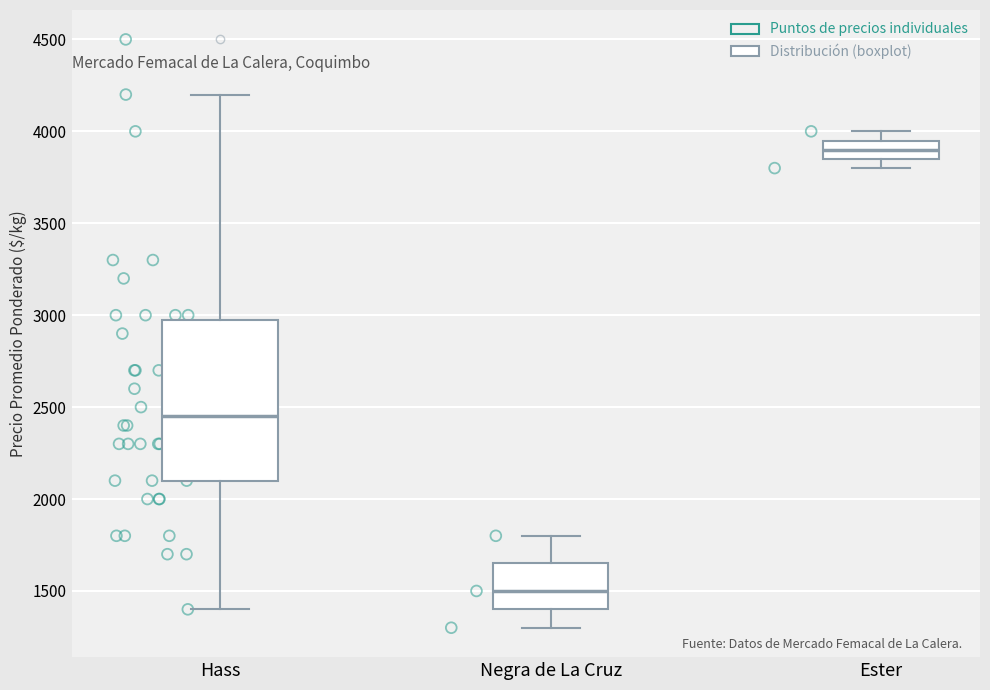

Reading left to right, transcribe this box plot: for each box, give where its median line is, the range the box spans, and where its two whiskers end, as read against the y-axis. The values are not printed on the chart, so give them approximately, as read against the axis.

Hass: median 2450, box 2100 to 3000, whiskers 1400 to 4200
Negra de La Cruz: median 1500, box 1400 to 1650, whiskers 1300 to 1800
Ester: median 3900, box 3850 to 3950, whiskers 3800 to 4000